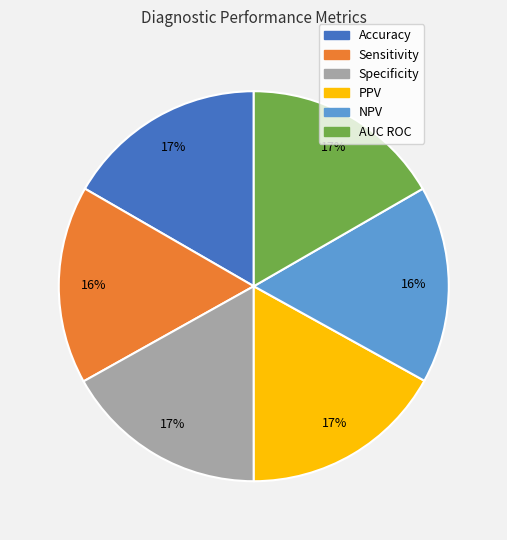

To the nearest percent, what is the combined percentage of NPV and AUC ROC?

33%